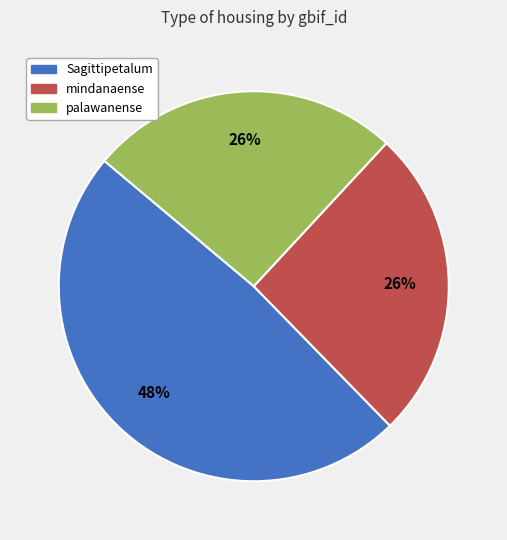

What percentage is the palawanense slice, to the nearest percent?

26%